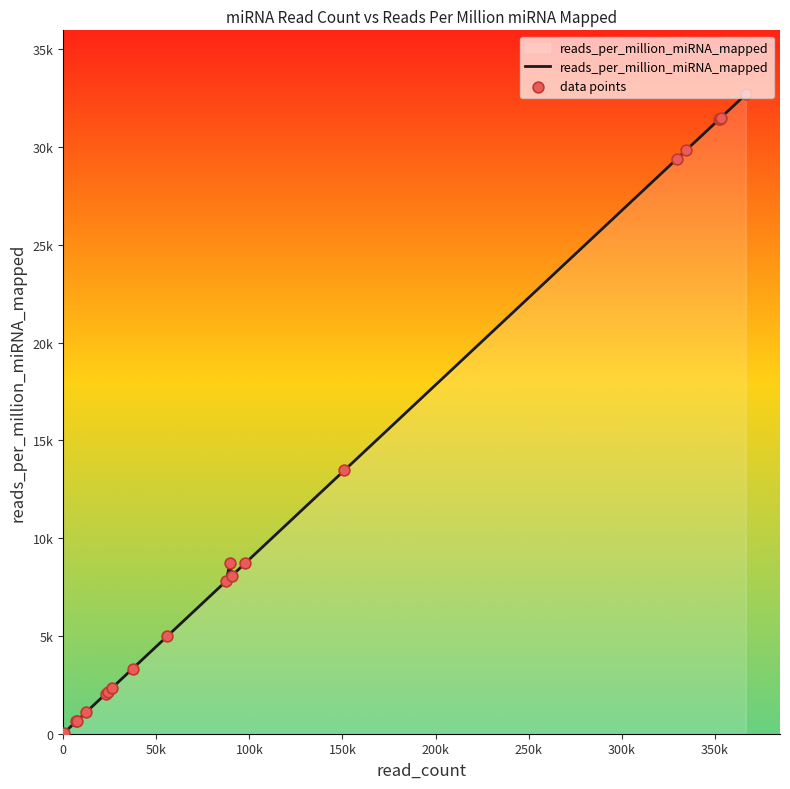

Is this an area chart (filled region under the line)?

Yes